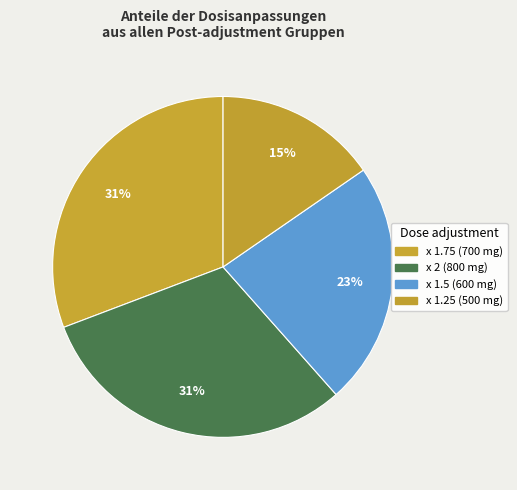

Count the number of slices in the pie.

4